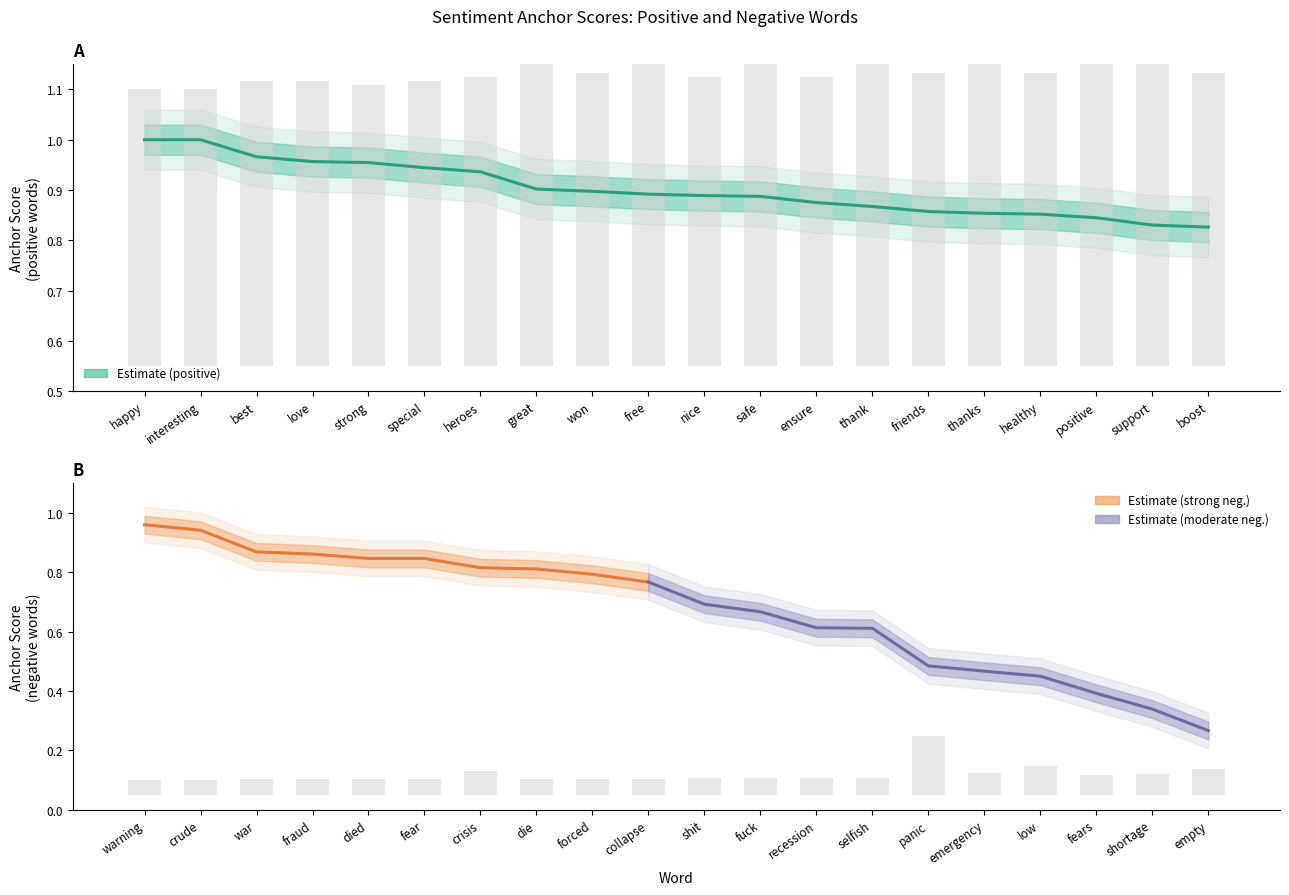

What is the label of the 15th bar from the right?

special